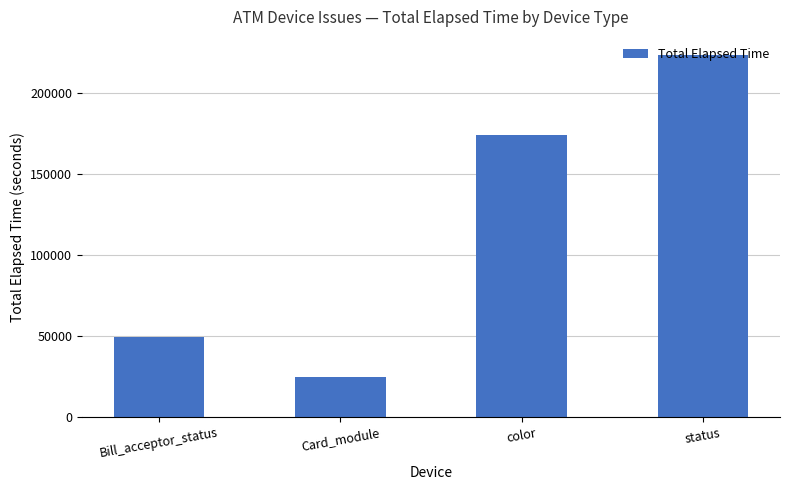

What position from the left is color?

3